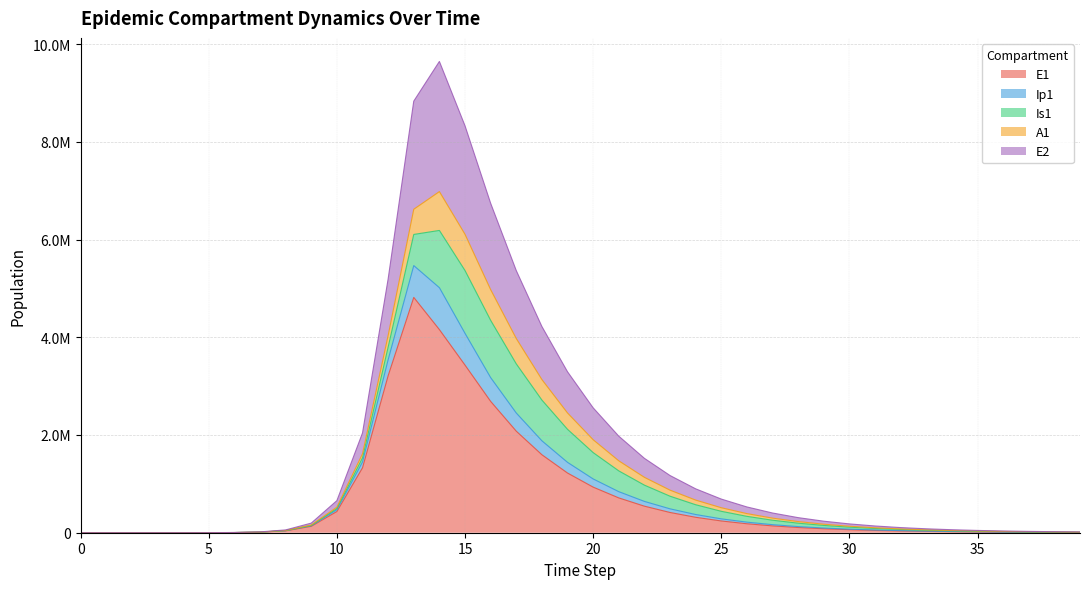

Does the chart display data point markers on the line(s)?

No